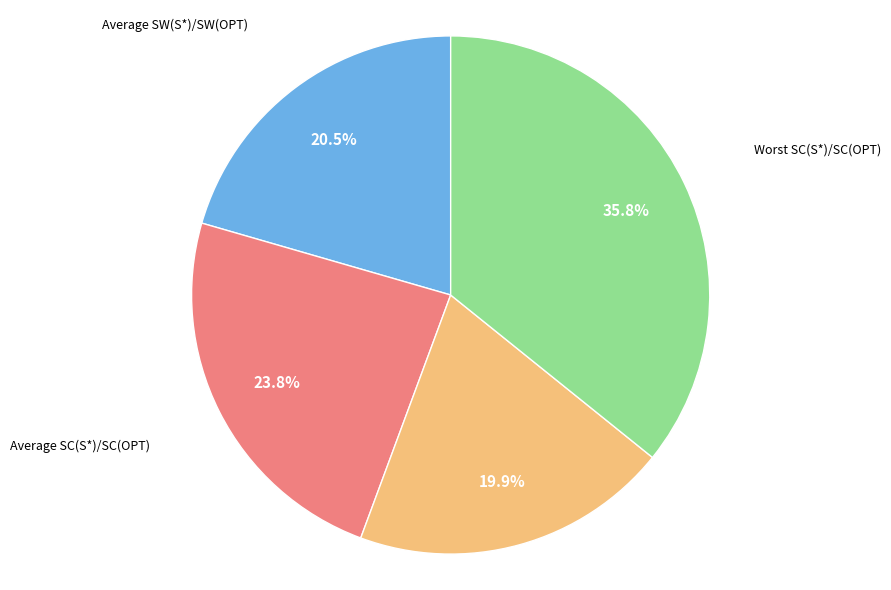

Does any single category account for the majority?

No